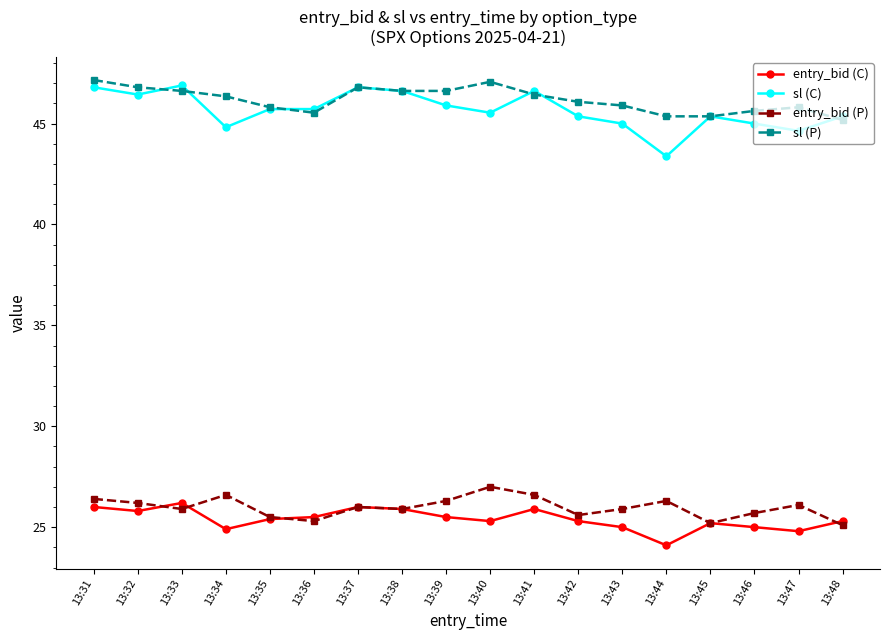

What is the total value across all series at 13:48?

140.9